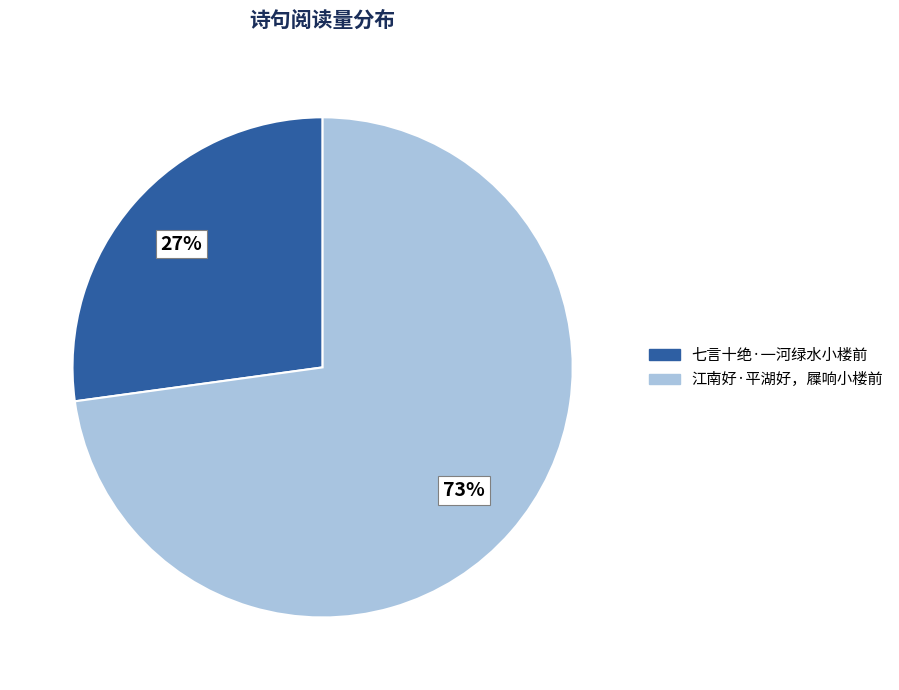

Which category has the smallest portion of the pie?

七言十绝·一河绿水小楼前